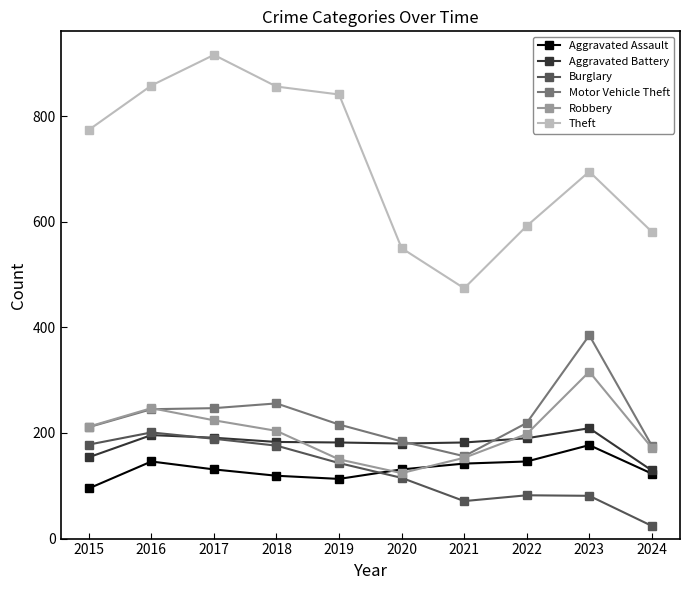

True or false: Theft and Burglary cross at least once.

False